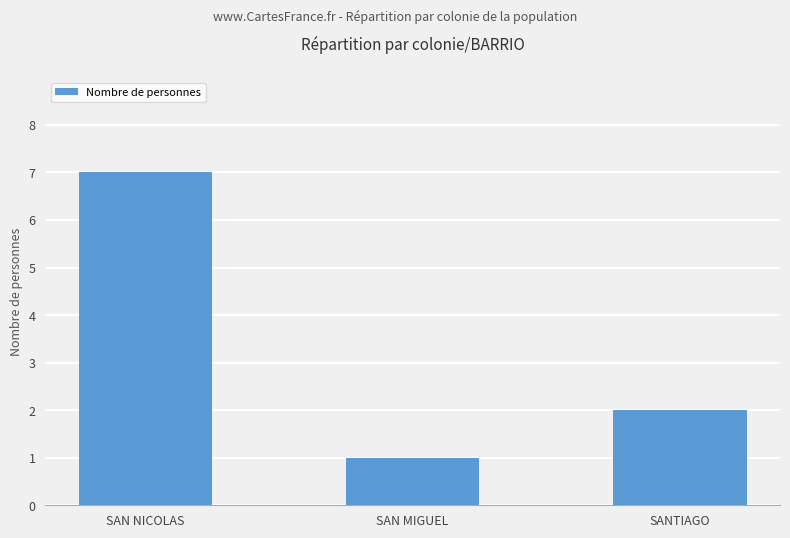

What is the greatest value displayed?

7